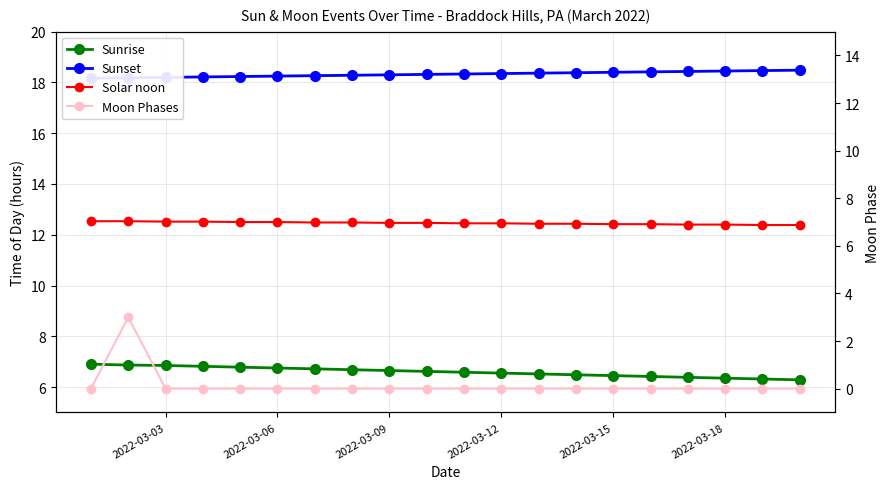

Does the chart have visible grid lines?

Yes